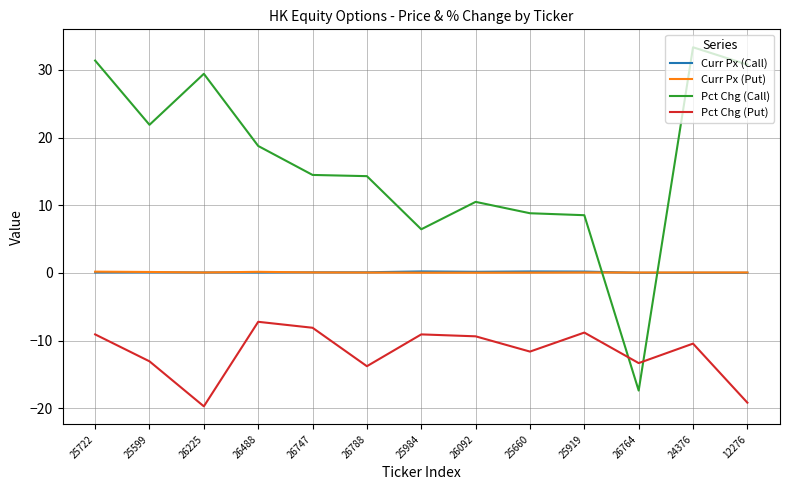

Count the number of data series in this chart.

4